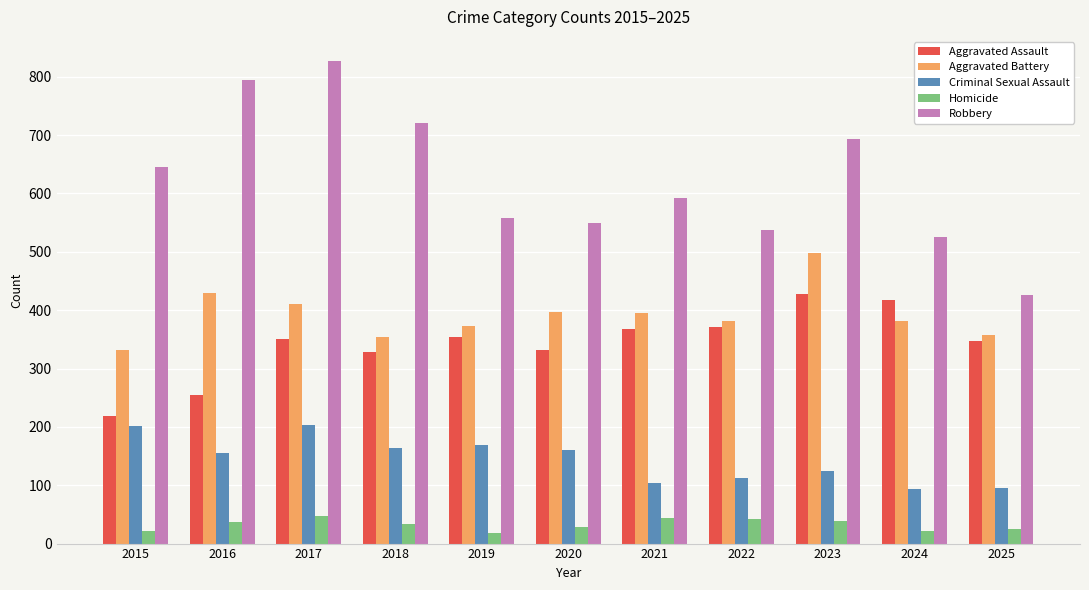

What is the smallest value displayed?

18